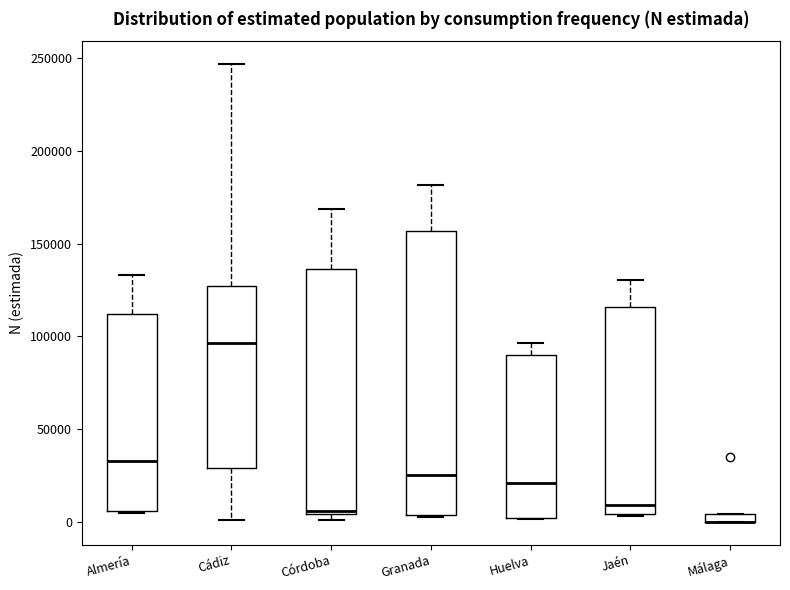

Where is the lower edge of the box for Málaga on the y-axis? The values are not printed on the chart, so give them approximately, as read against the axis.

0